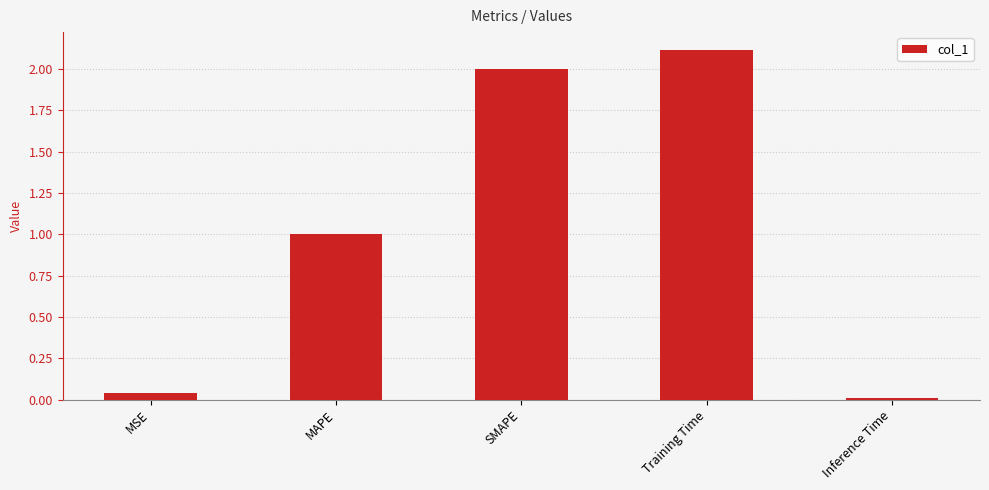

How many data points are less than 1?

2